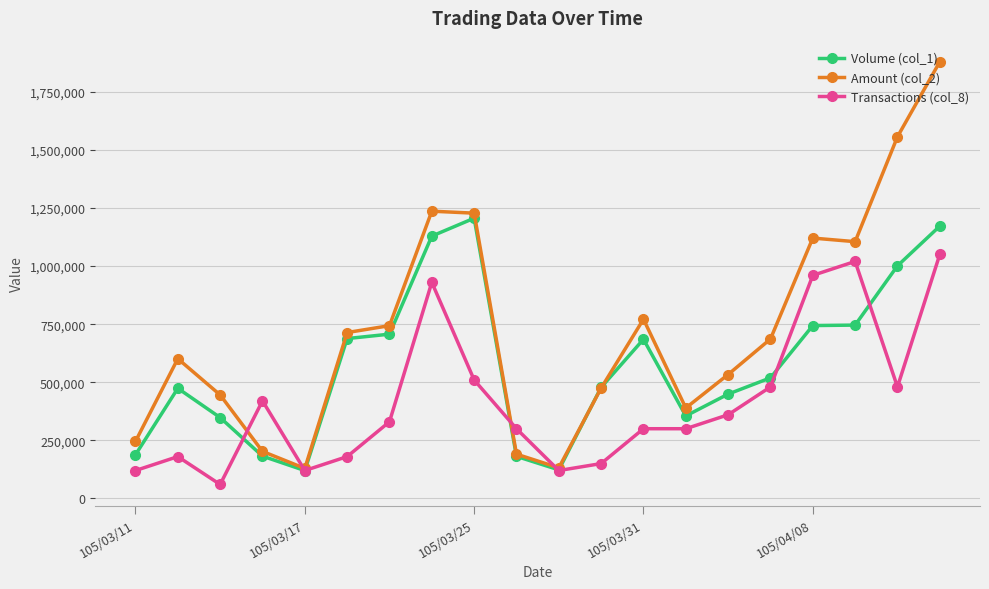

What is the highest value of the Amount (col_2) series?

1879210